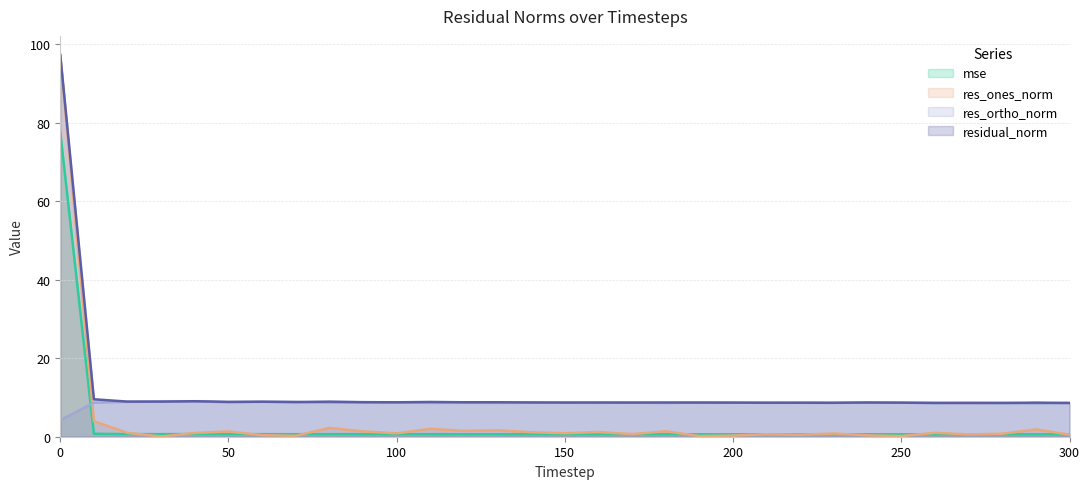

List the series in order of their peak value, lowest first.

res_ortho_norm, mse, res_ones_norm, residual_norm